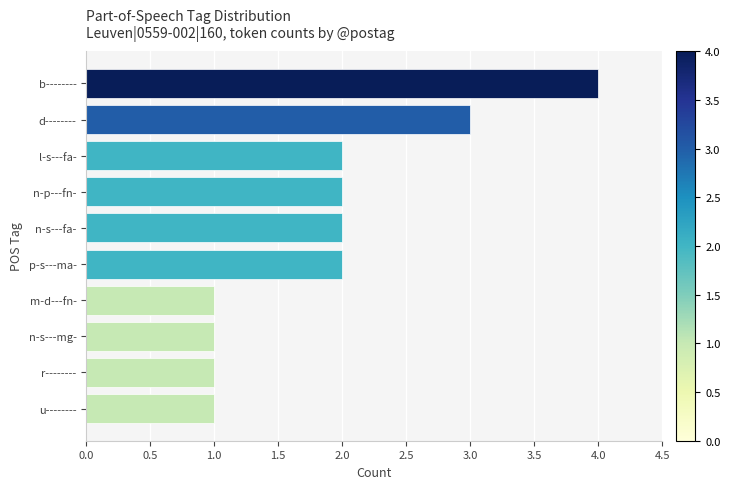

The value at n-s---fa- is 1. True or false?

False